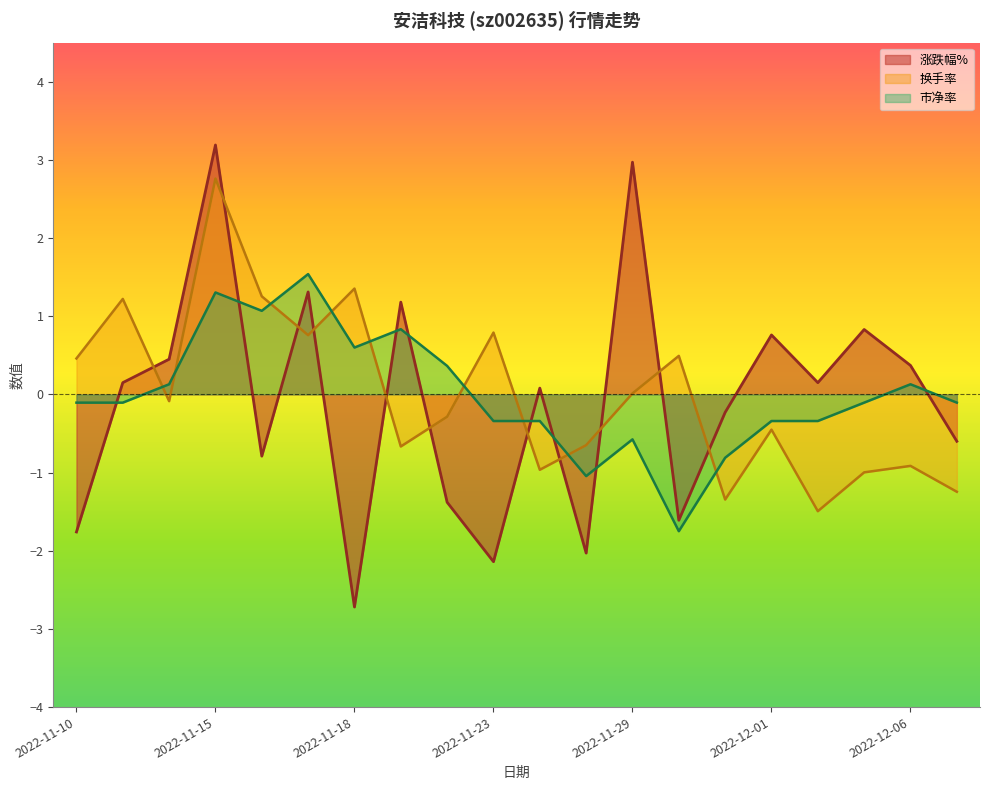

Which has a higher value, 2022-12-05 or 2022-11-14?

2022-12-05